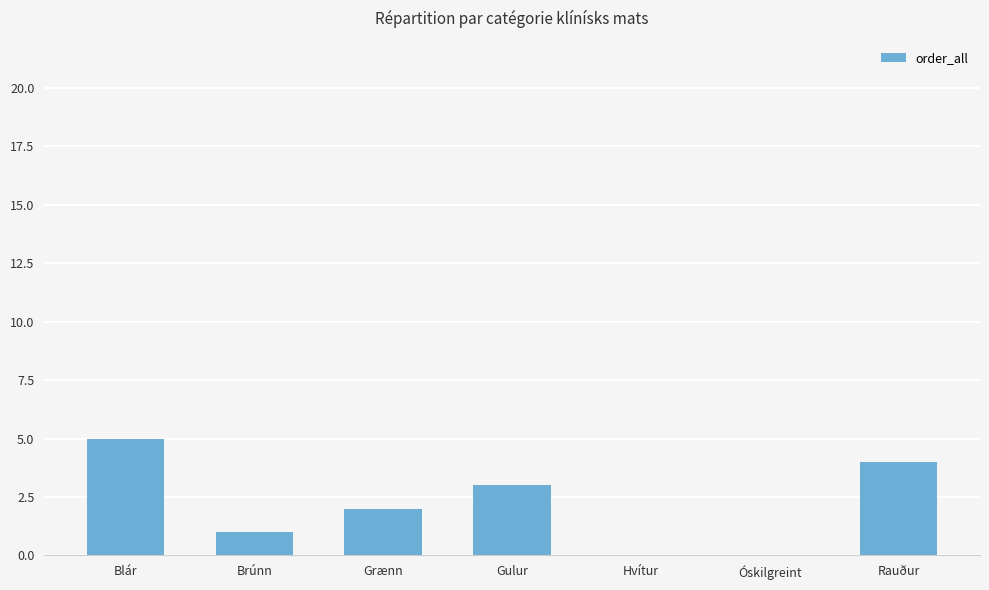

What value does the data have at Gulur?

3